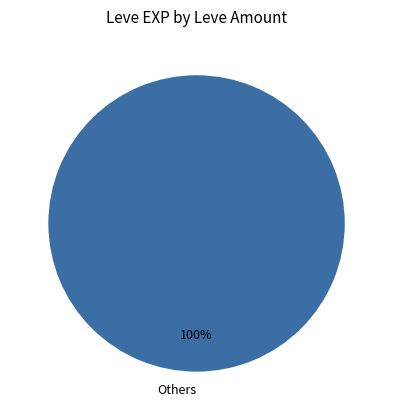

How many segments does this pie chart have?

1